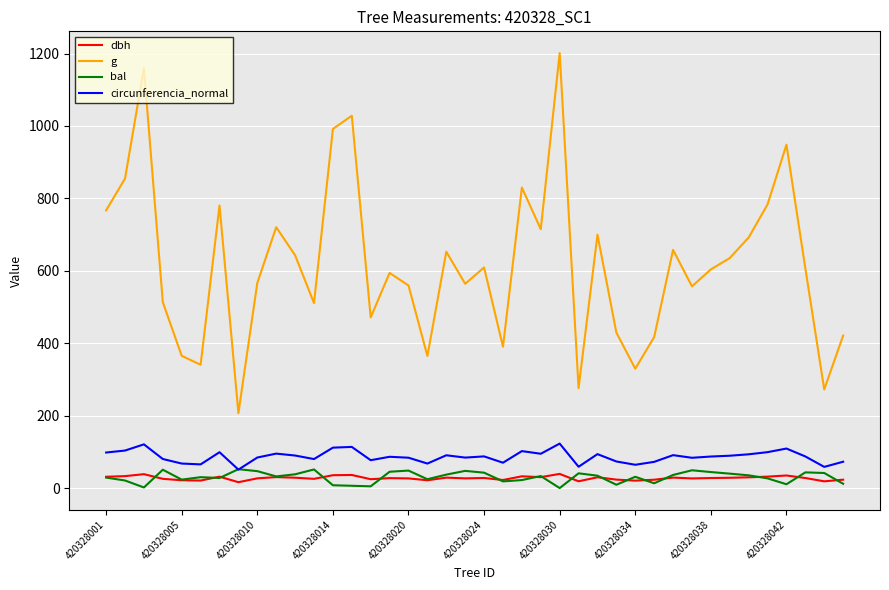

What is the maximum value shown in the chart?

1201.2